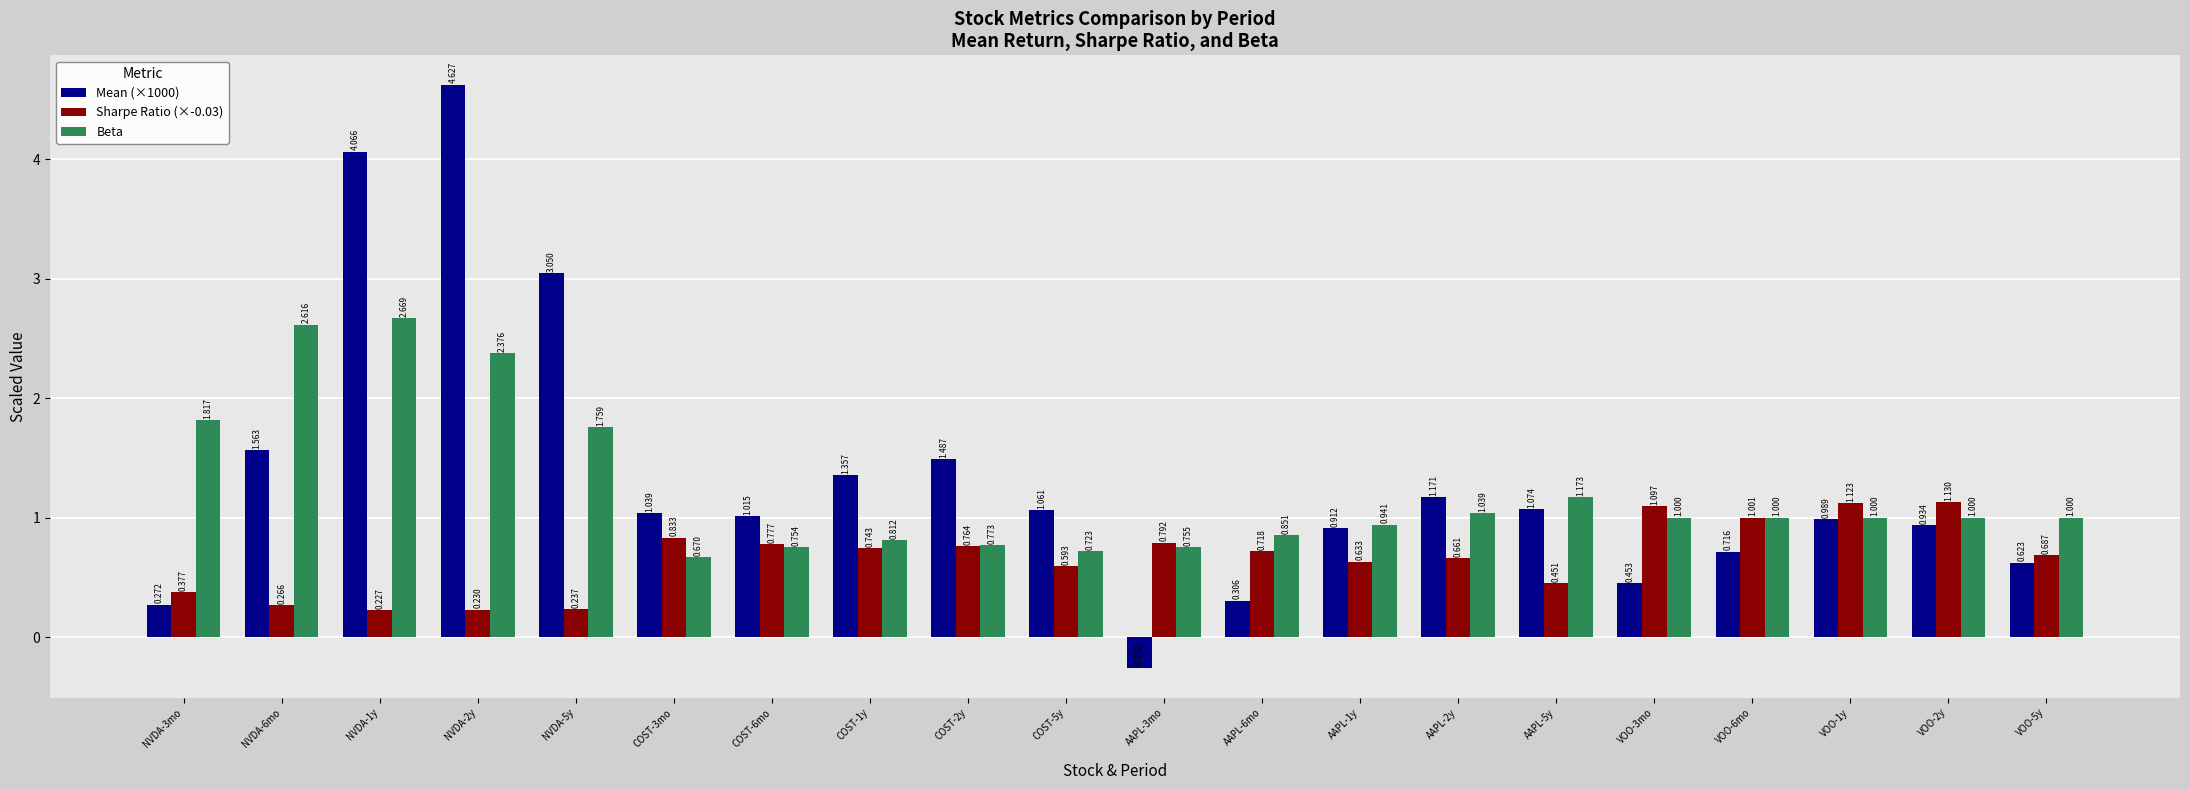

What is the label of the 9th bar from the right?

AAPL-6mo